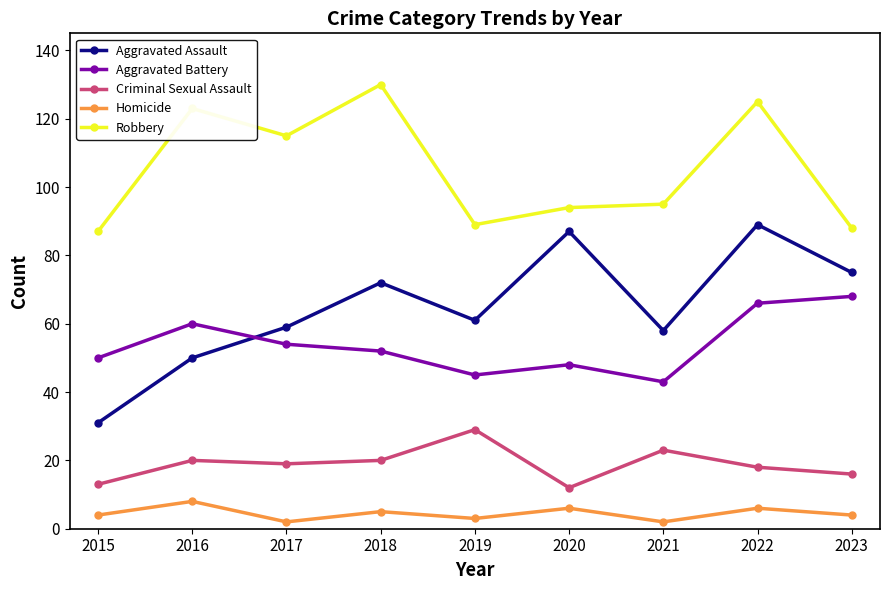

At 2016, list the series in order from smallest to largest.

Homicide, Criminal Sexual Assault, Aggravated Assault, Aggravated Battery, Robbery